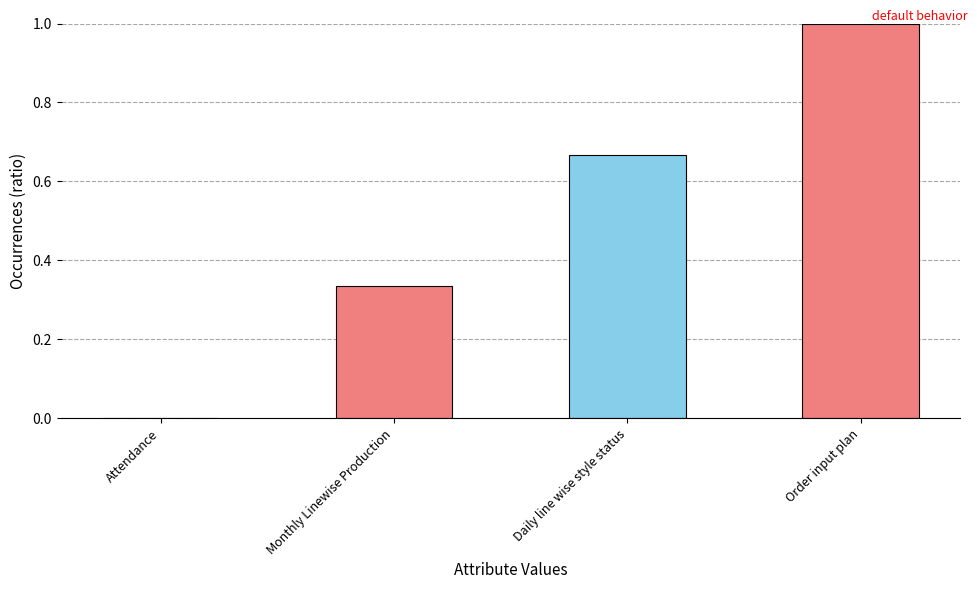

True or false: the data shows -0.3 at Attendance.

False